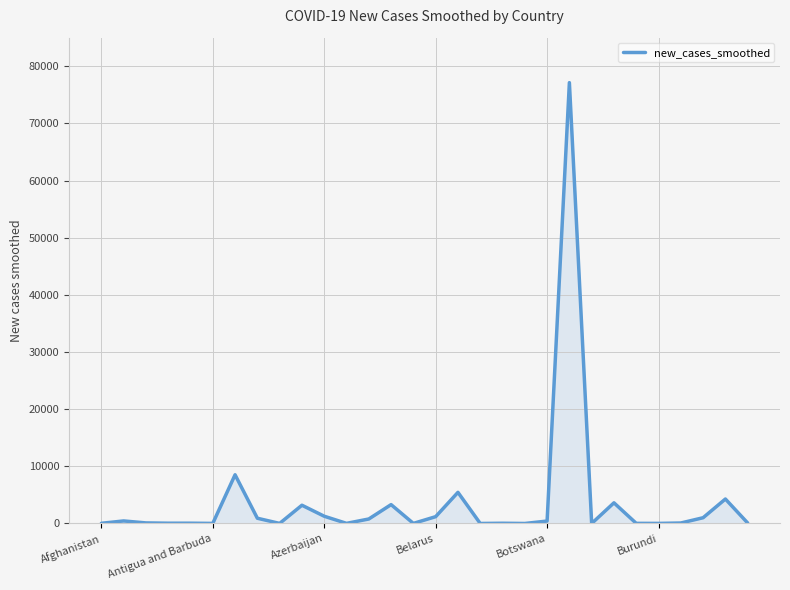

What is the difference between the maximum and minimum values?

77128.9